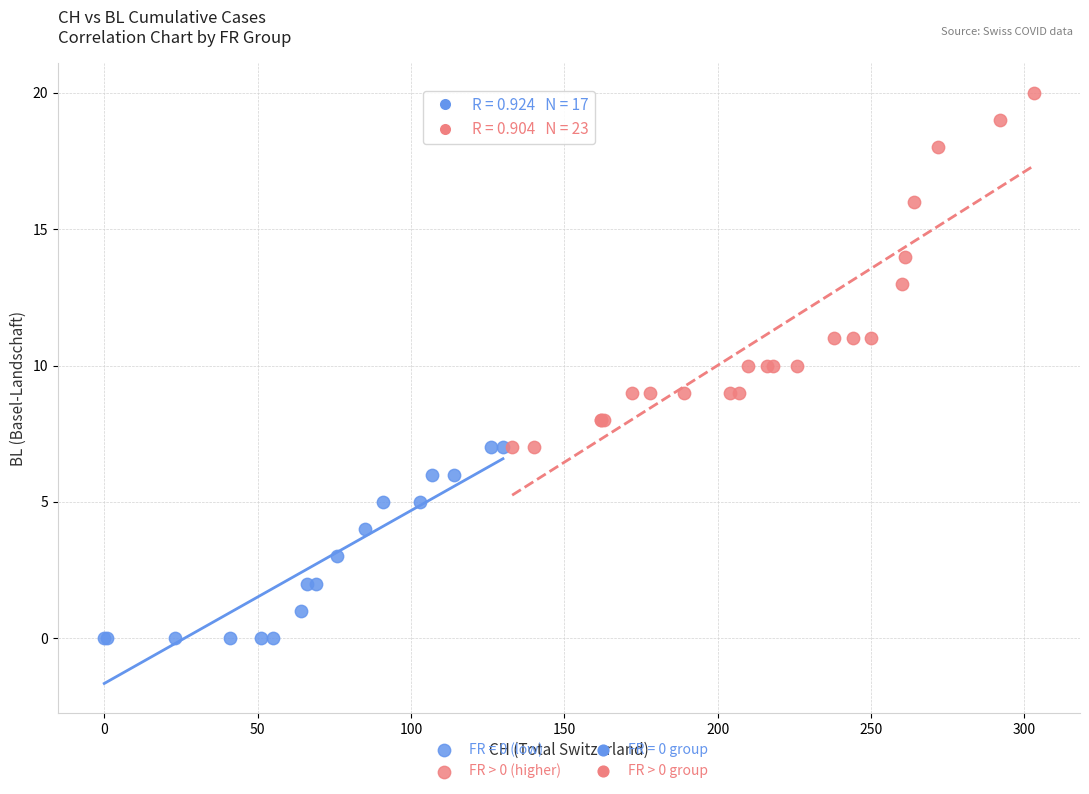

Which series contains the highest Y value?

FR > 0 (higher)